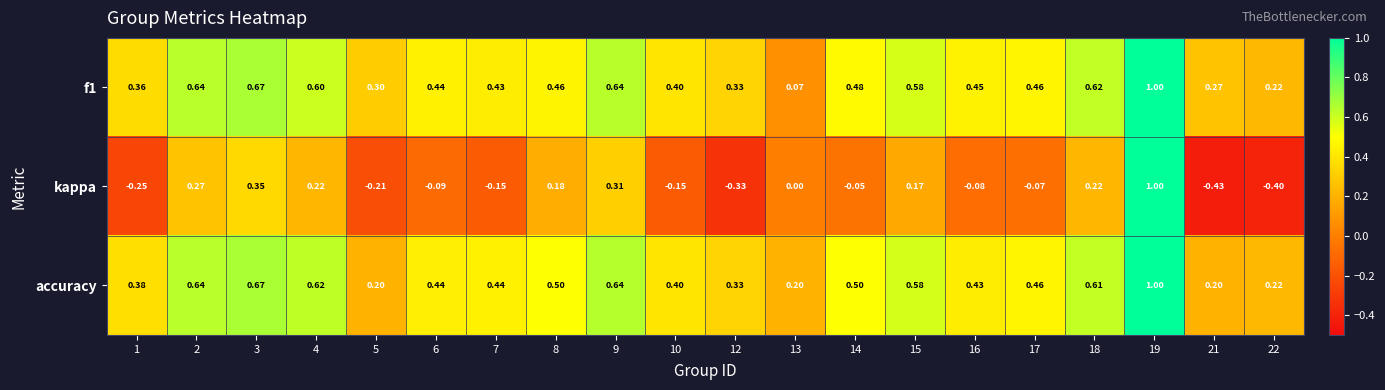

Which series changed the most between 1 and 18?

kappa